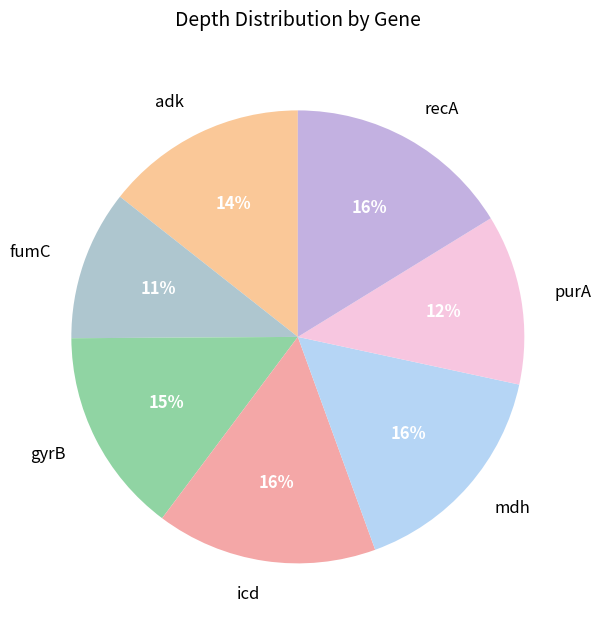

Combined, do adk and icd account for over 50%?

No